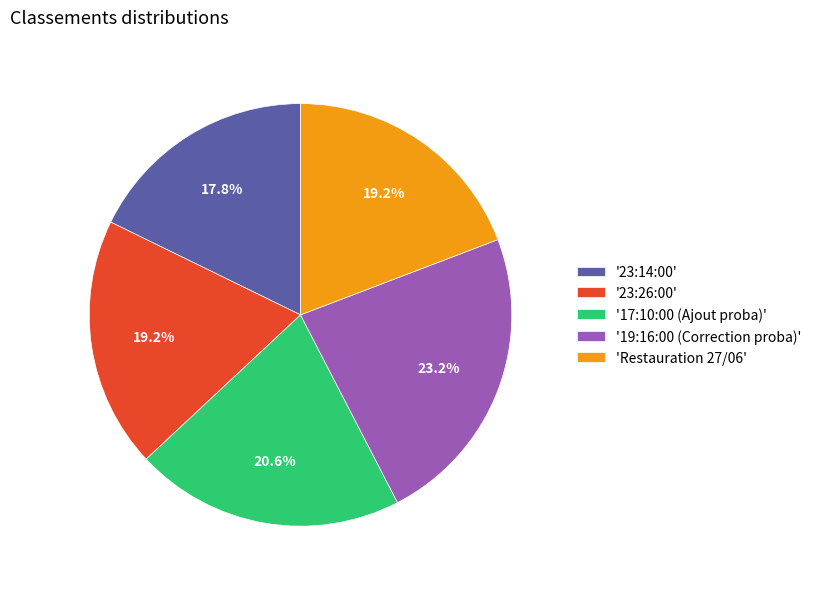

Which category has the smallest portion of the pie?

'23:14:00'